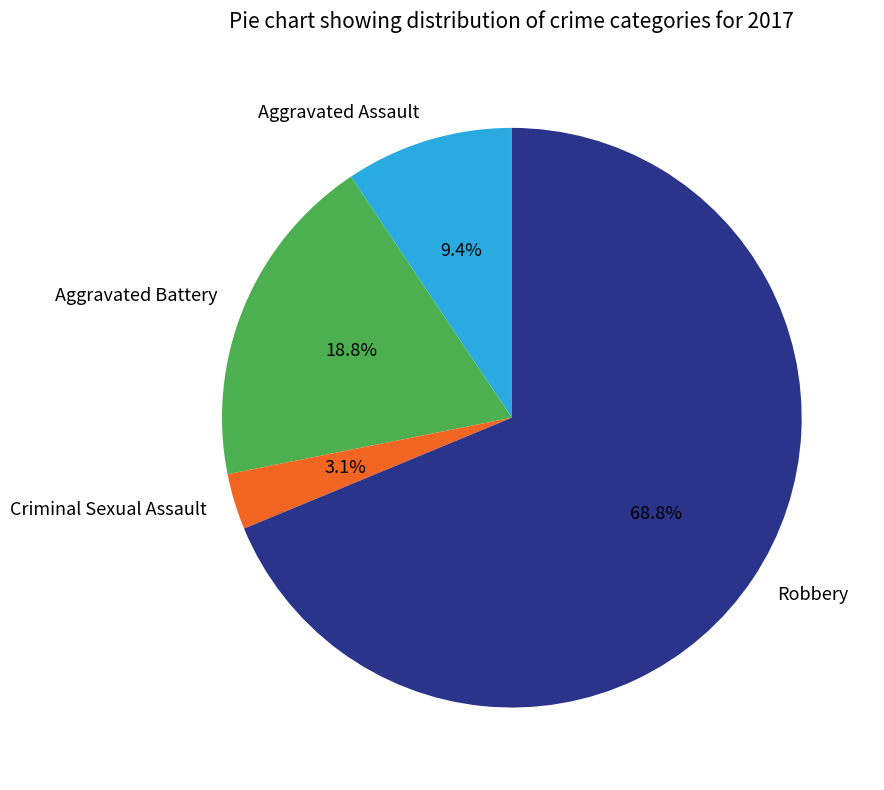

To the nearest percent, what percentage of the pie is Aggravated Battery?

19%